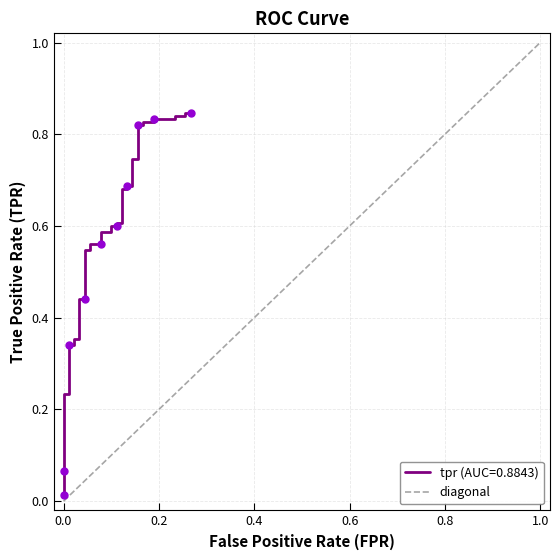

True or false: the data shows 0 at −0.2.

False